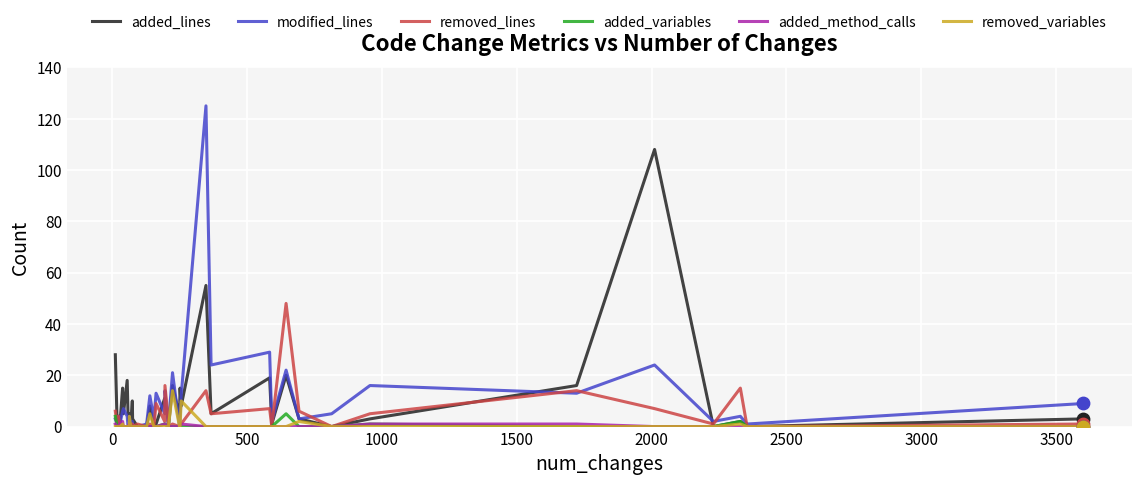

Which series has the widest spread of Y values?

modified_lines